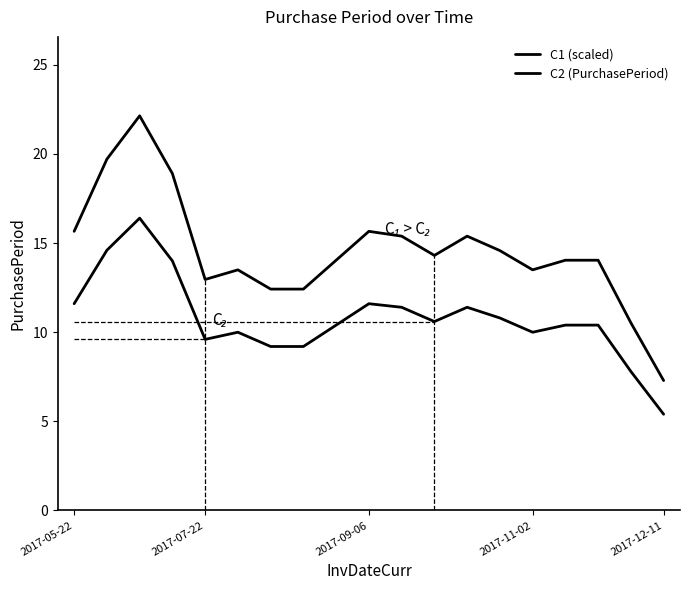

What position from the right is 5?

14